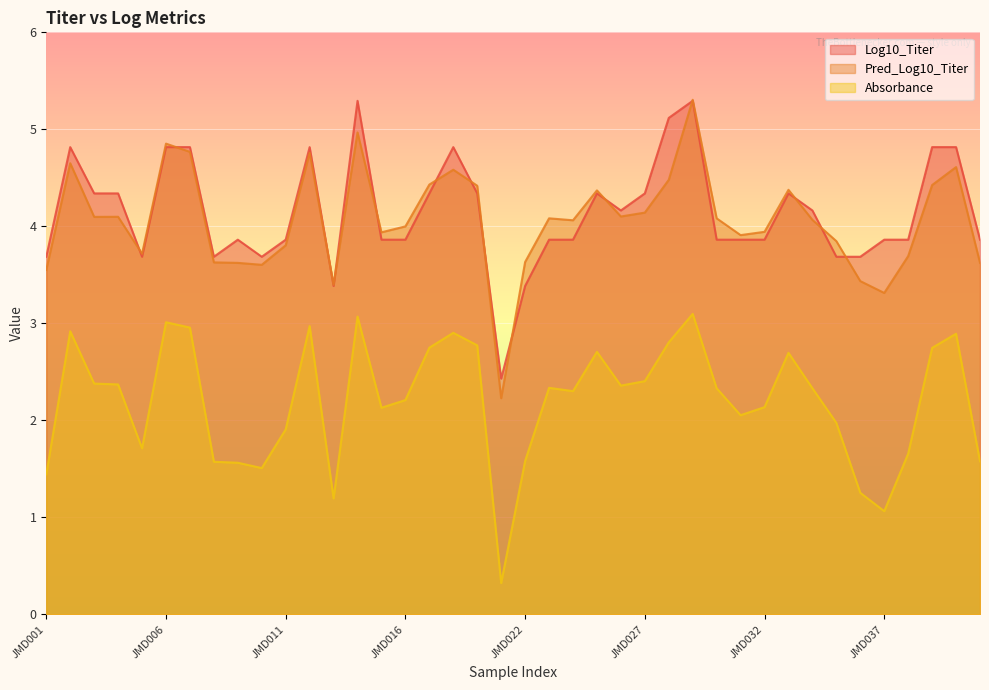

At which category is the sum across all series the highest?

JMD029